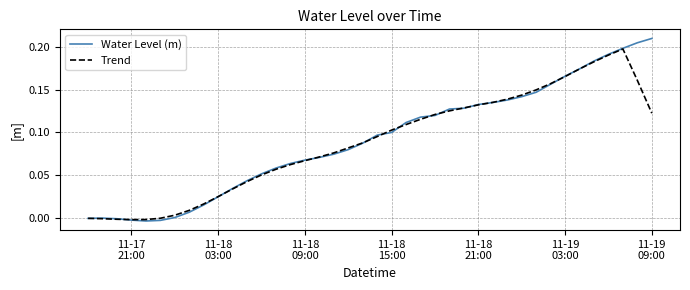

Which series has the widest spread of values?

Water Level (m)